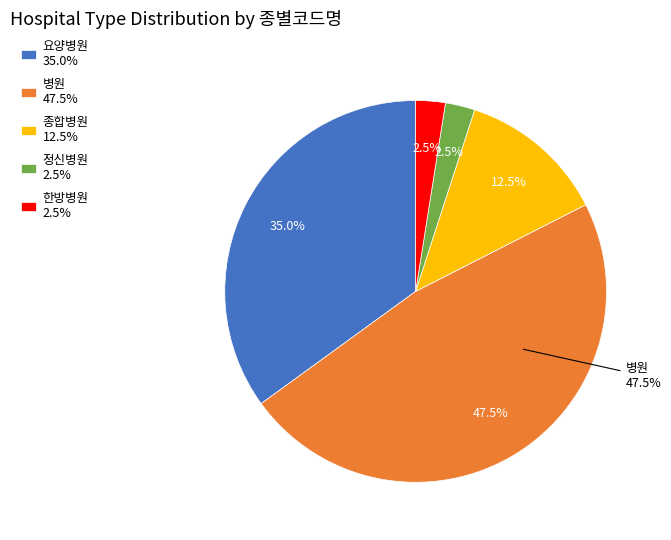

Is there a majority slice in this chart?

No